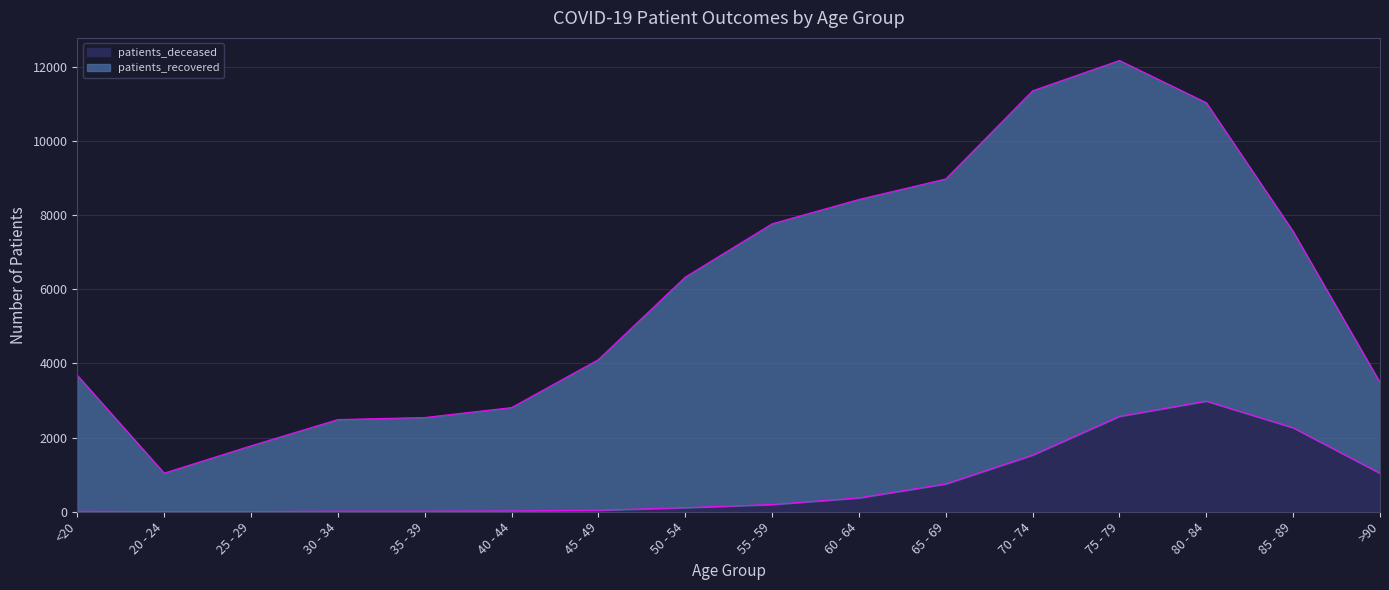

Reading right to left, what are all the values shown in this chart?

>90=1037	85 - 89=2264	80 - 84=2983	75 - 79=2573	70 - 74=1528	65 - 69=751	60 - 64=374	55 - 59=195	50 - 54=110	45 - 49=41	40 - 44=22	35 - 39=15	30 - 34=15	25 - 29=3	20 - 24=3	<20=11